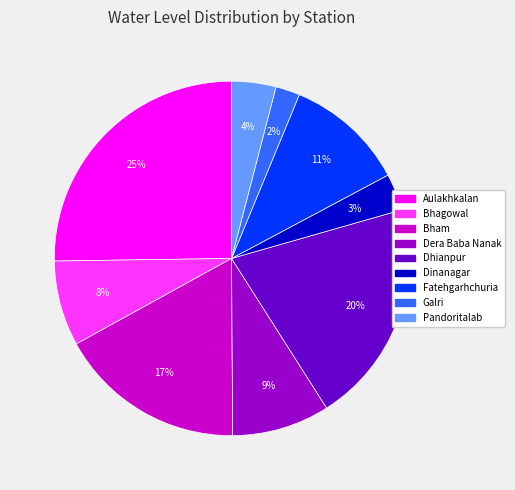

Count the number of slices in the pie.

9